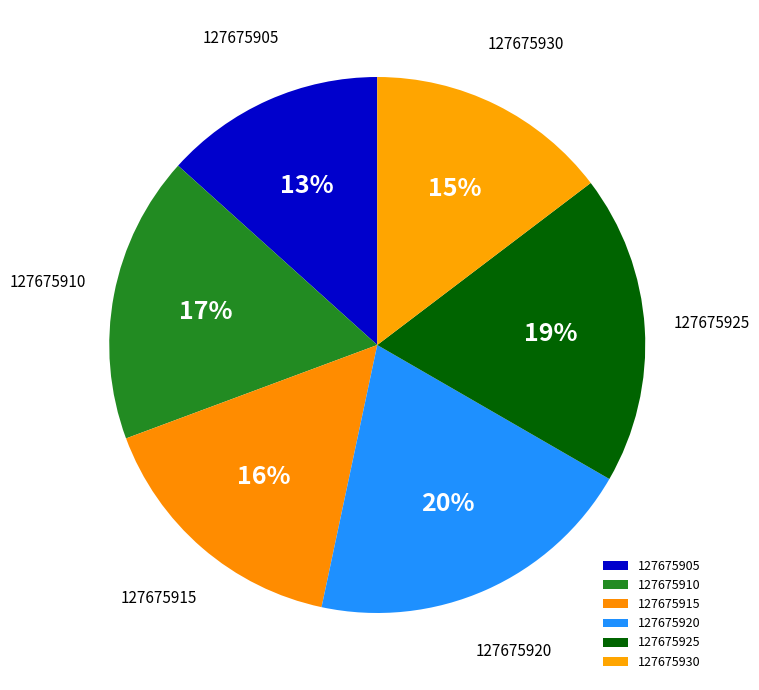

Approximately how many times larger is the value at 127675905 compared to 127675925?

0.7